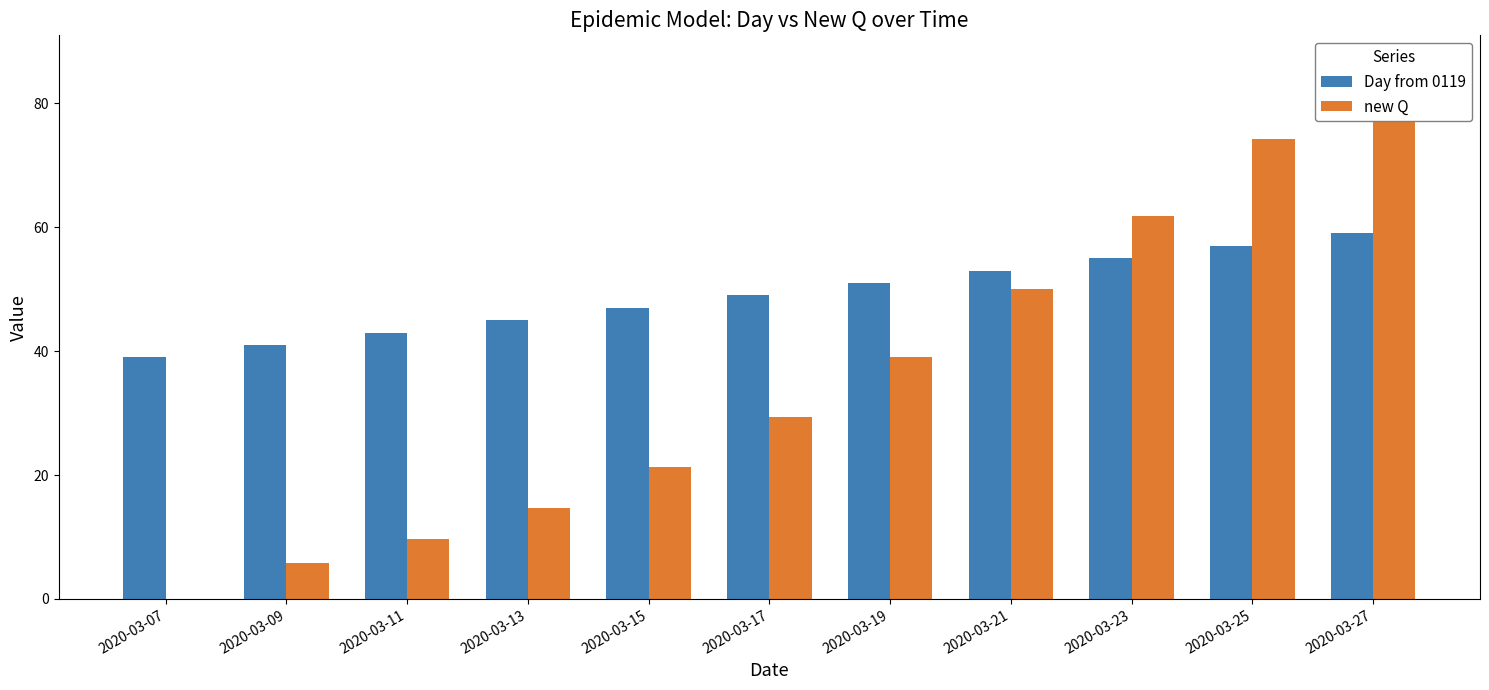

How many Day from 0119 values are between 43 and 55?

7